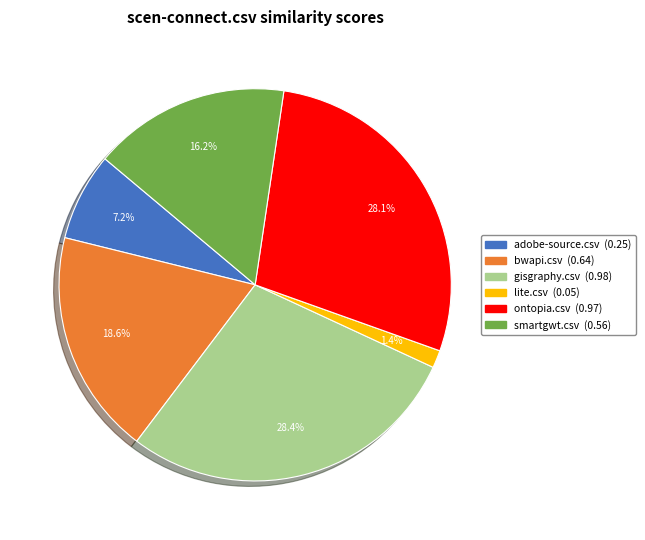

Which has a higher value, lite.csv or ontopia.csv?

ontopia.csv